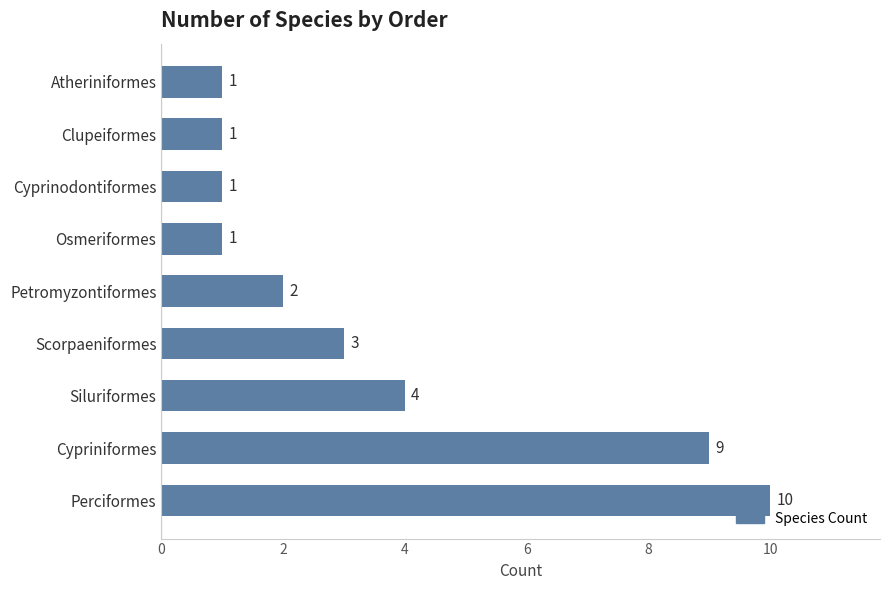

Count the number of categories in the chart.

9